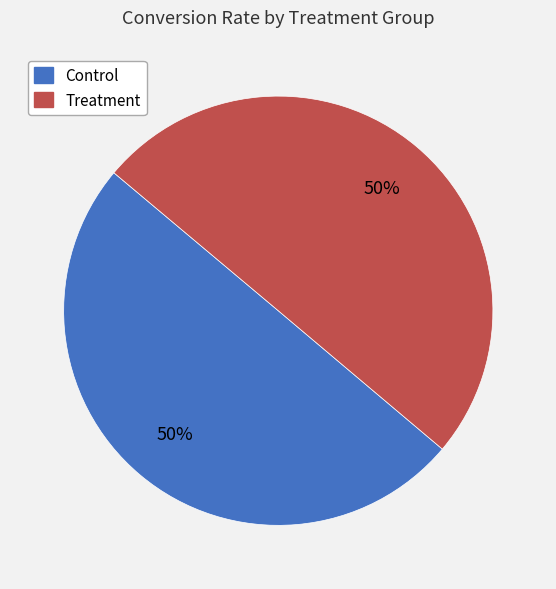

Is the sum of Treatment and Control greater than half?

Yes